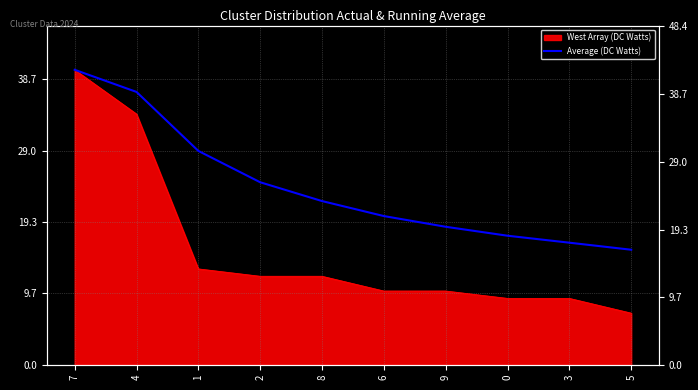

List the labels in order of value, largest first.

7, 4, 1, 2, 8, 6, 9, 0, 3, 5